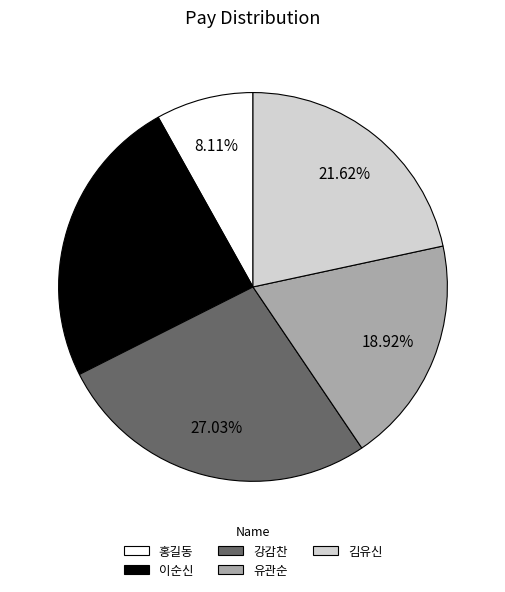

To the nearest percent, what is the average slice percentage?

20%